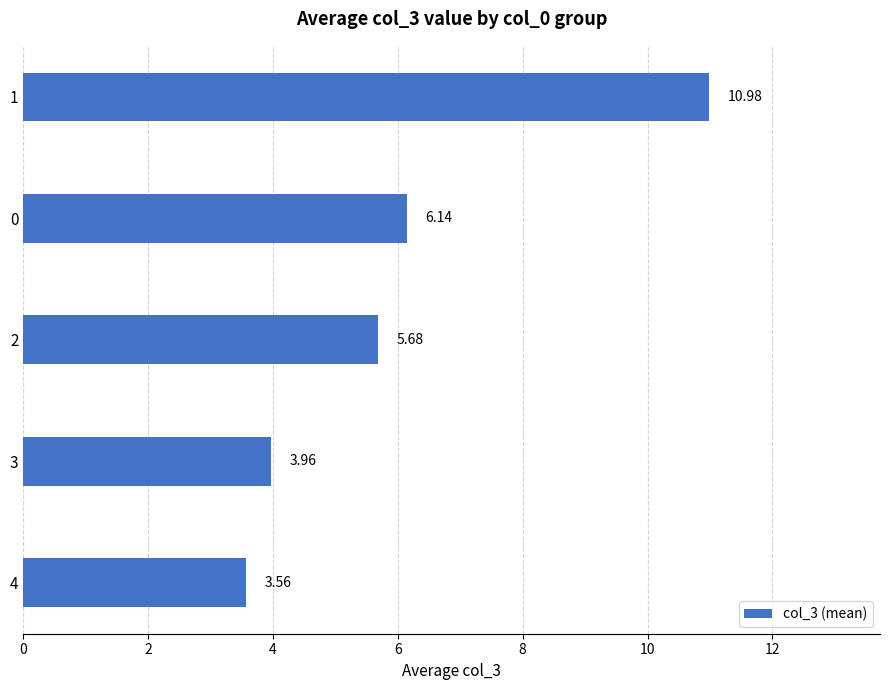

What is the maximum value shown in the chart?

11.0